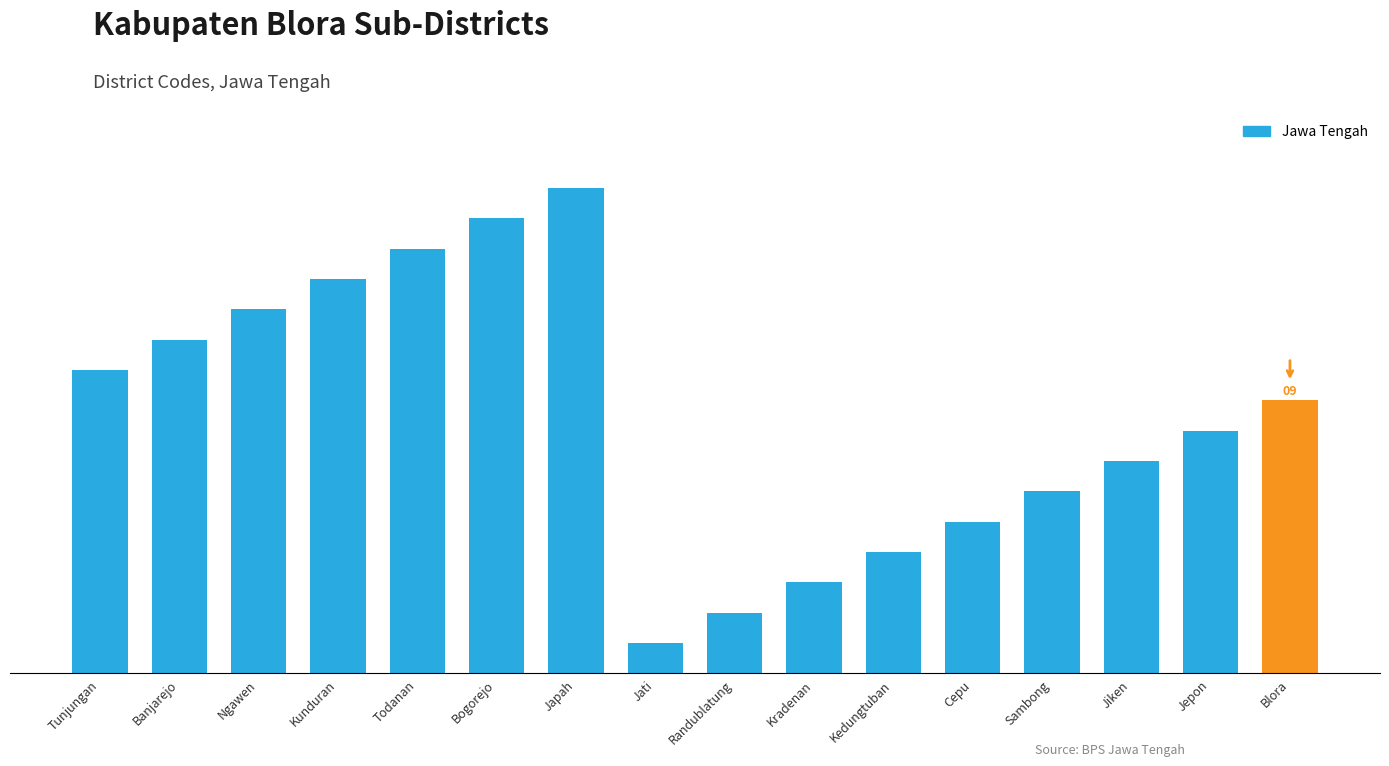

What is the ratio of the value at Cepu to the value at Banjarejo?

0.5